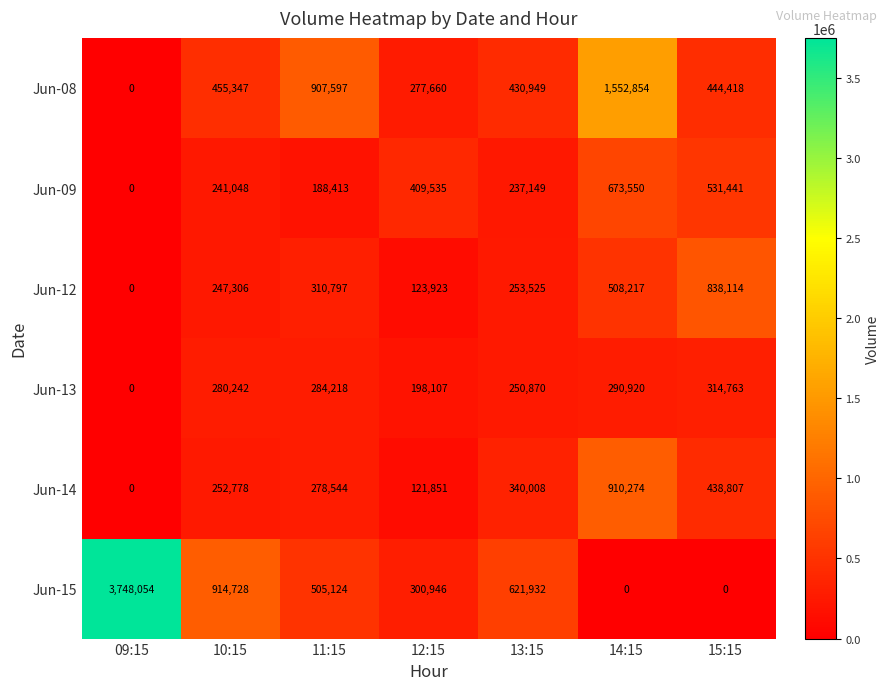

Is it true that Jun-13 equals 470177 at 15:15?

False